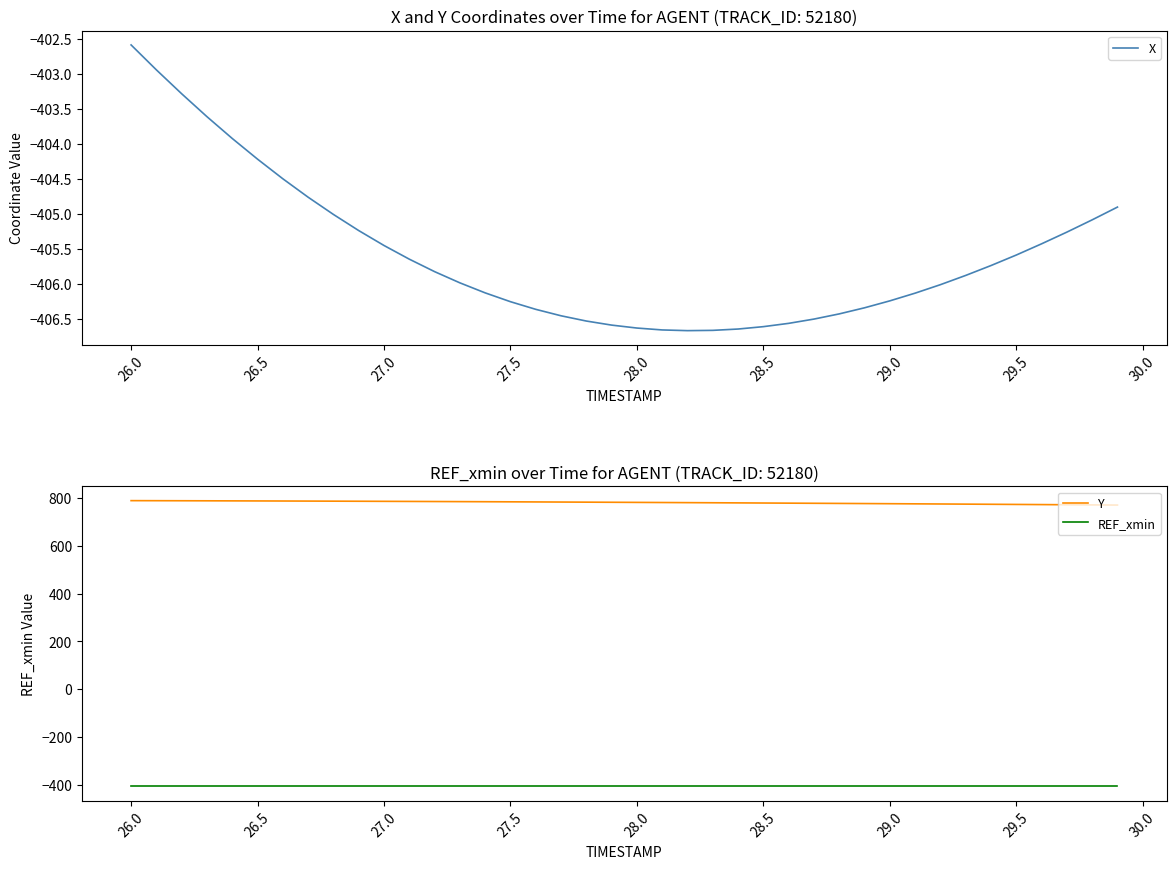

Reading left to right, list all the values displayed in this chart.

X: -402.6	-402.9	-403.3	-403.6	-403.9	-404.2	-404.5	-404.8	-405.0	-405.2	-405.4	-405.6	-405.8	-406.0	-406.1	-406.2	-406.4	-406.4	-406.5	-406.6	-406.6	-406.7	-406.7	-406.7	-406.6	-406.6	-406.6	-406.5	-406.4	-406.3	-406.2	-406.1	-406.0	-405.9	-405.7	-405.6	-405.4	-405.3	-405.1	-404.9
Y: 788.9	788.7	788.4	788.2	787.9	787.6	787.4	787.0	786.7	786.4	786.0	785.6	785.2	784.8	784.4	783.9	783.5	783.0	782.5	782.1	781.6	781.1	780.5	780.0	779.5	778.9	778.4	777.8	777.3	776.7	776.1	775.5	774.9	774.3	773.6	773.0	772.4	771.7	771.1	770.4
REF_xmin: -406.9	-406.9	-406.9	-406.9	-406.9	-406.9	-406.9	-406.9	-406.9	-406.9	-406.9	-406.9	-406.9	-406.9	-406.9	-406.9	-406.9	-406.9	-406.9	-406.9	-406.9	-406.9	-406.9	-406.9	-406.9	-406.9	-406.9	-406.9	-406.9	-406.9	-406.9	-406.9	-406.9	-406.9	-406.9	-406.9	-406.9	-406.9	-406.9	-406.9